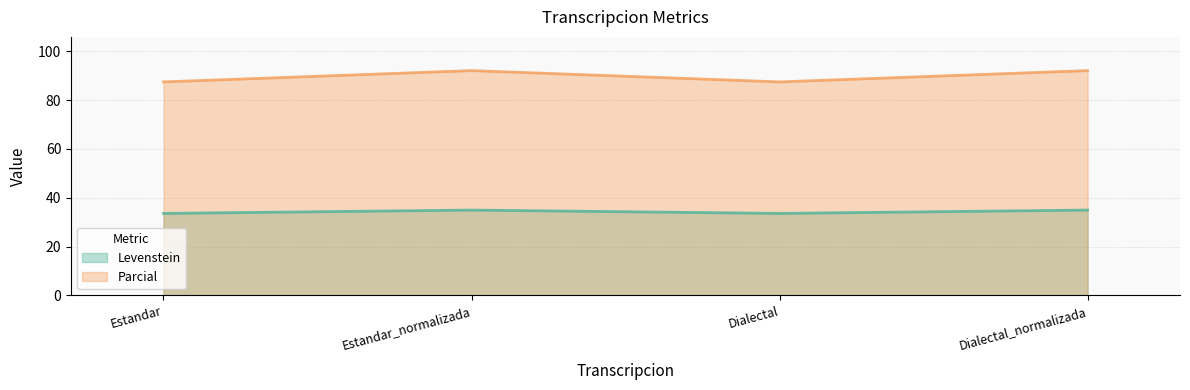

True or false: Levenstein has a value of 33.6 at Estandar.

True